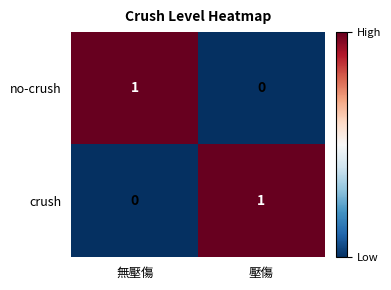

How many values in no-crush are above zero?

1